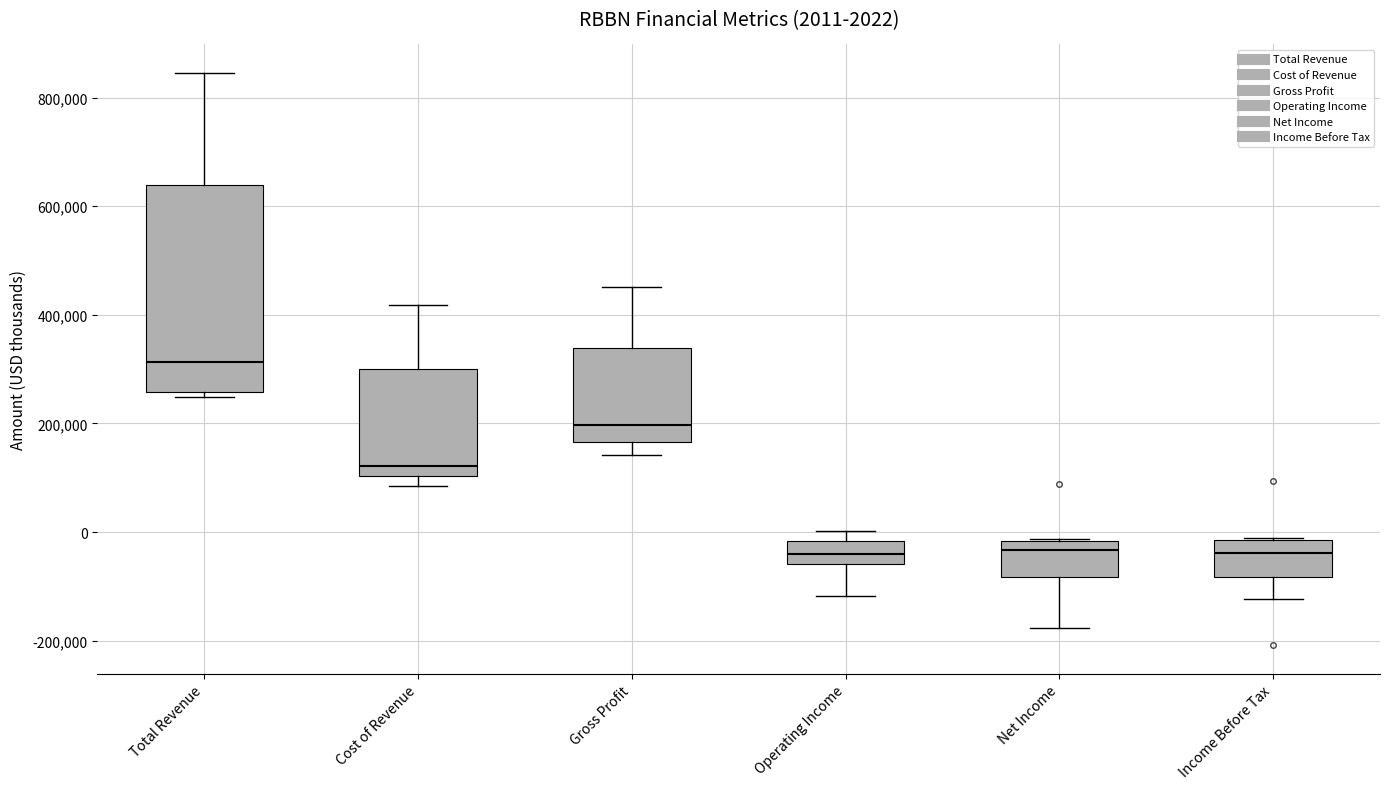

Which box's median line is the highest?

Total Revenue